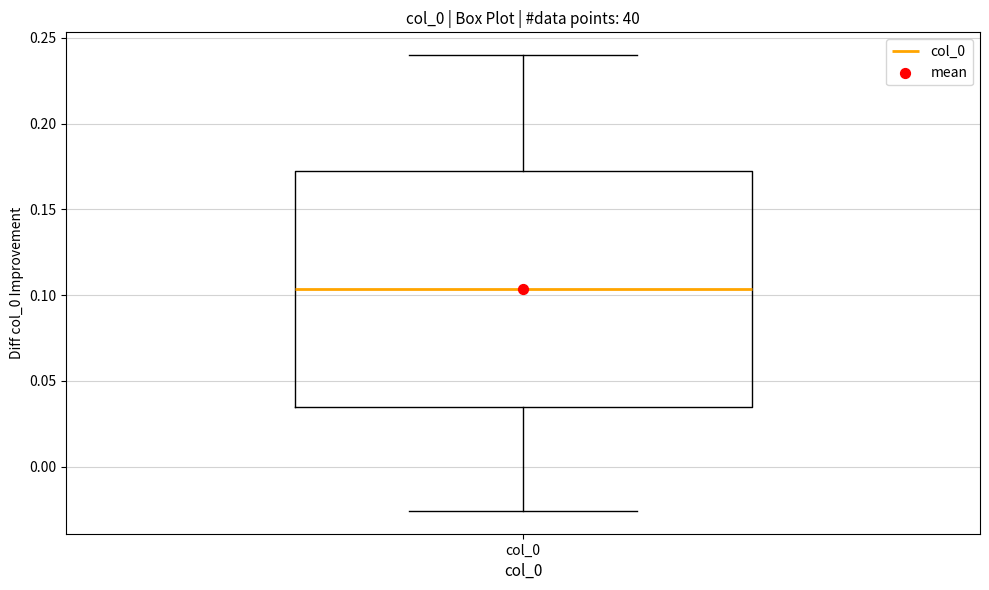

Transcribe this box plot: give where the median line is, the range the box spans, and where the two whiskers end, as read against the y-axis. The values are not printed on the chart, so give them approximately, as read against the axis.

median 0.105, box 0.035 to 0.170, whiskers -0.025 to 0.240